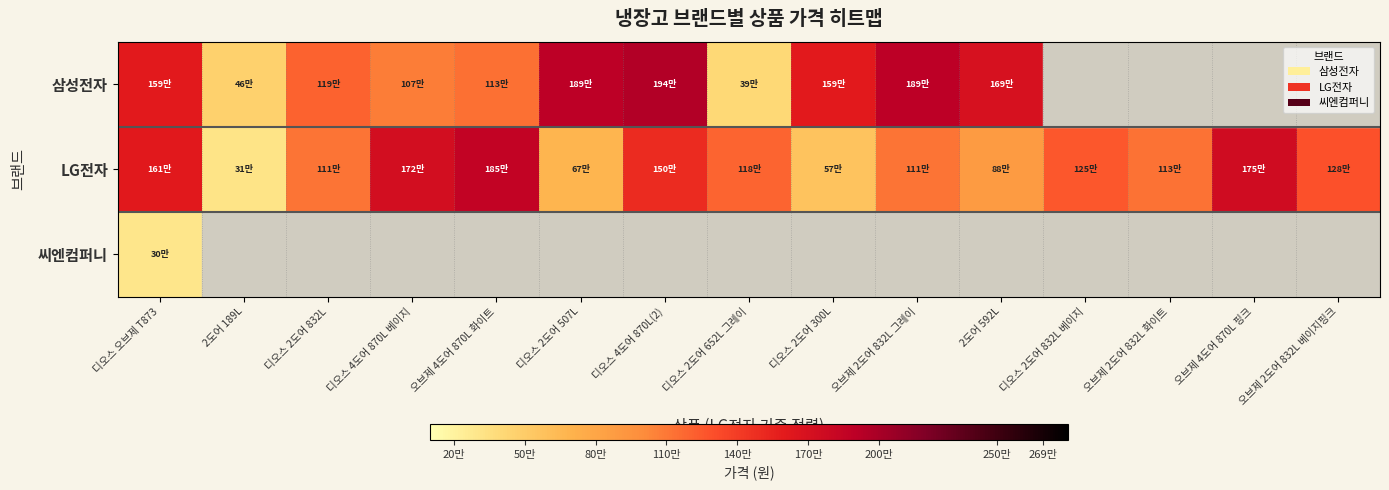

Is the value of 씨엔컴퍼니 at 디오스 2도어 300L greater than the value of LG전자 at 오브제 2도어 832L 베이지핑크?

No